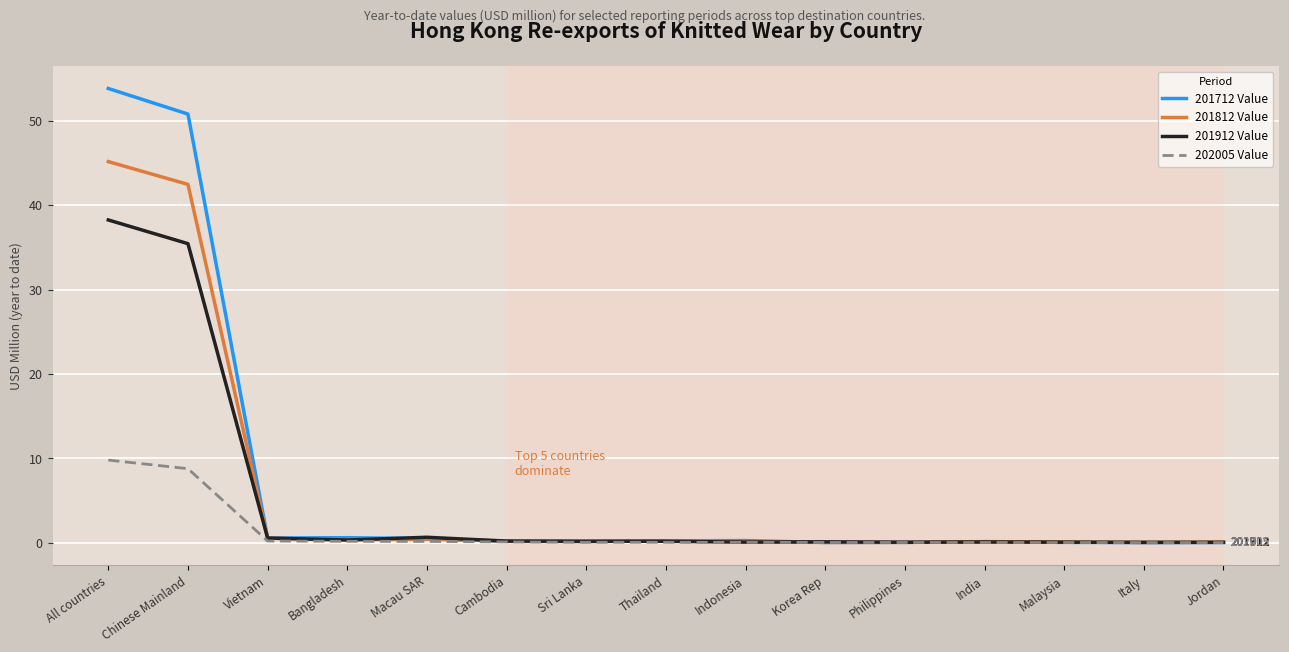

In 201712 Value, how many points are higher than both neighbors (excluding endpoints)?

3